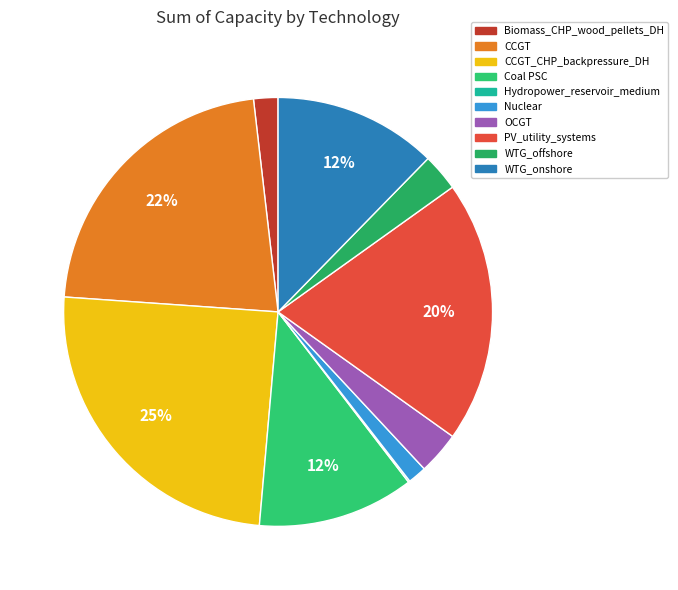

How many slices are in this pie chart?

10